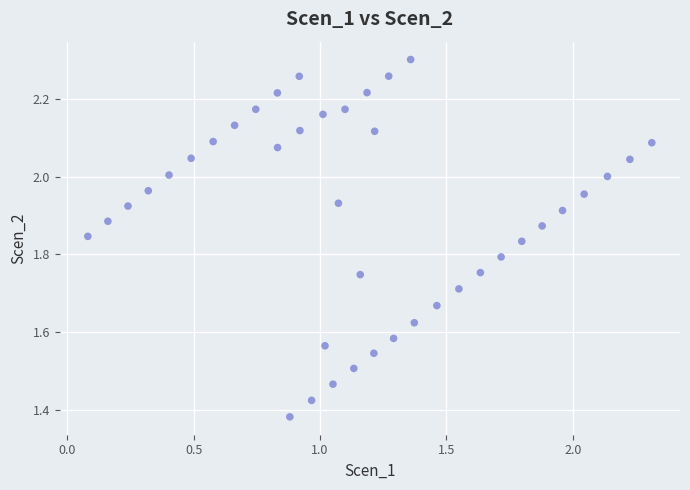

What is the range of Y values (max minus min)?

0.9